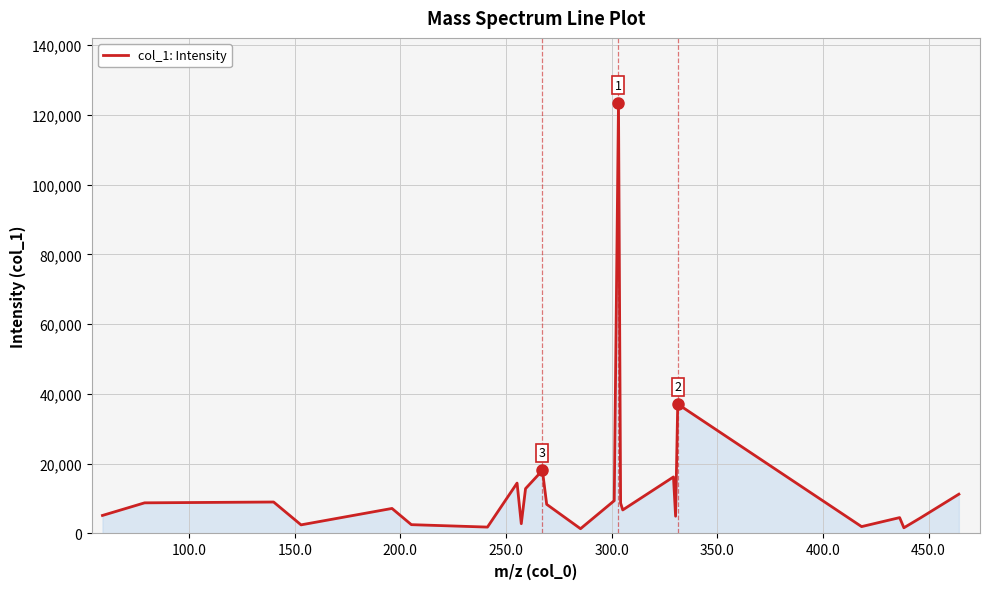

What is the greatest value displayed?

123492.3